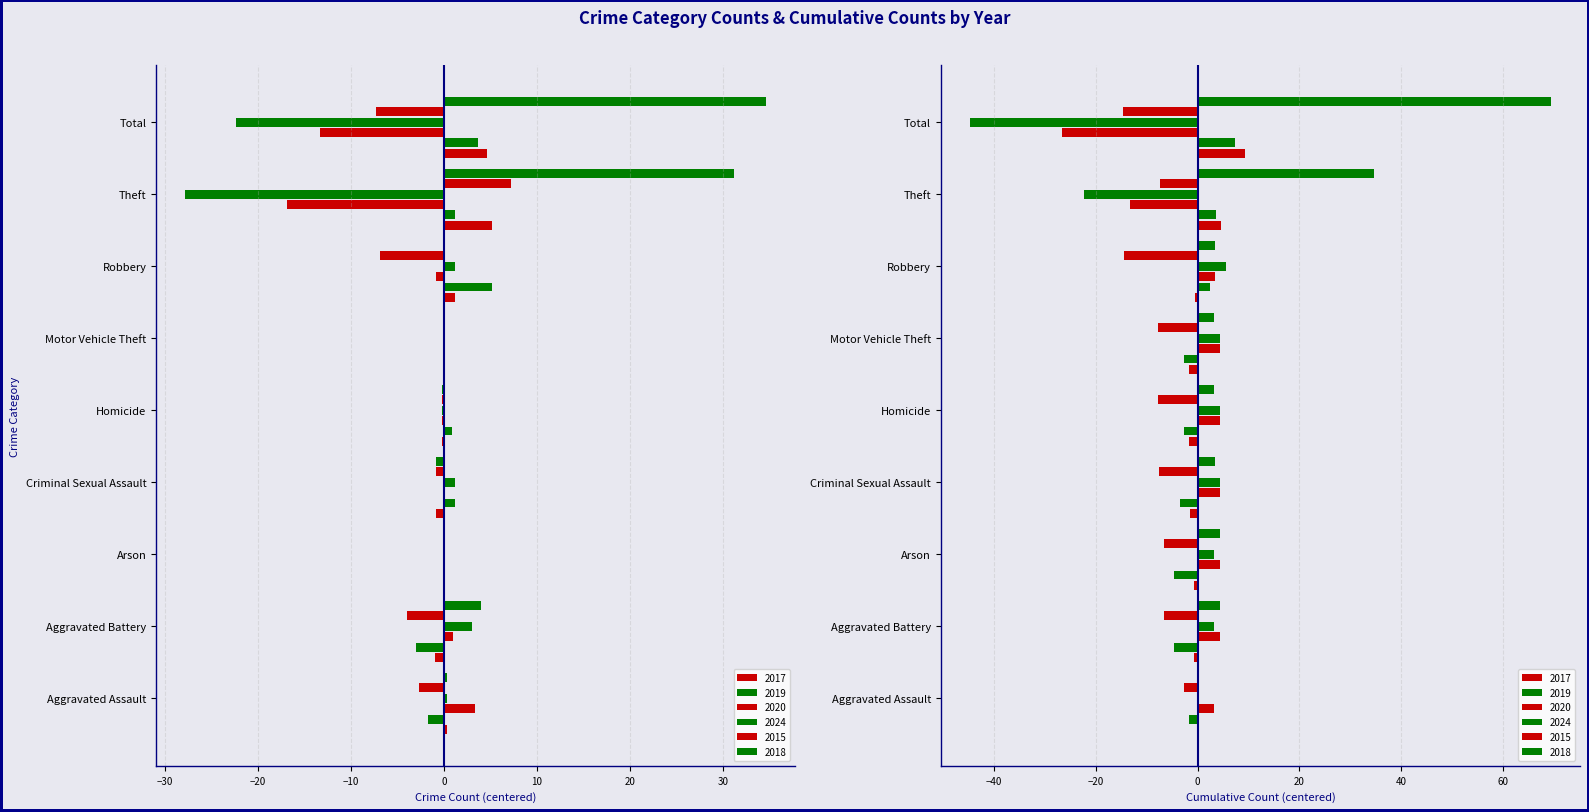

What is the sum of the 2017 values at Criminal Sexual Assault and Robbery?

-0.7